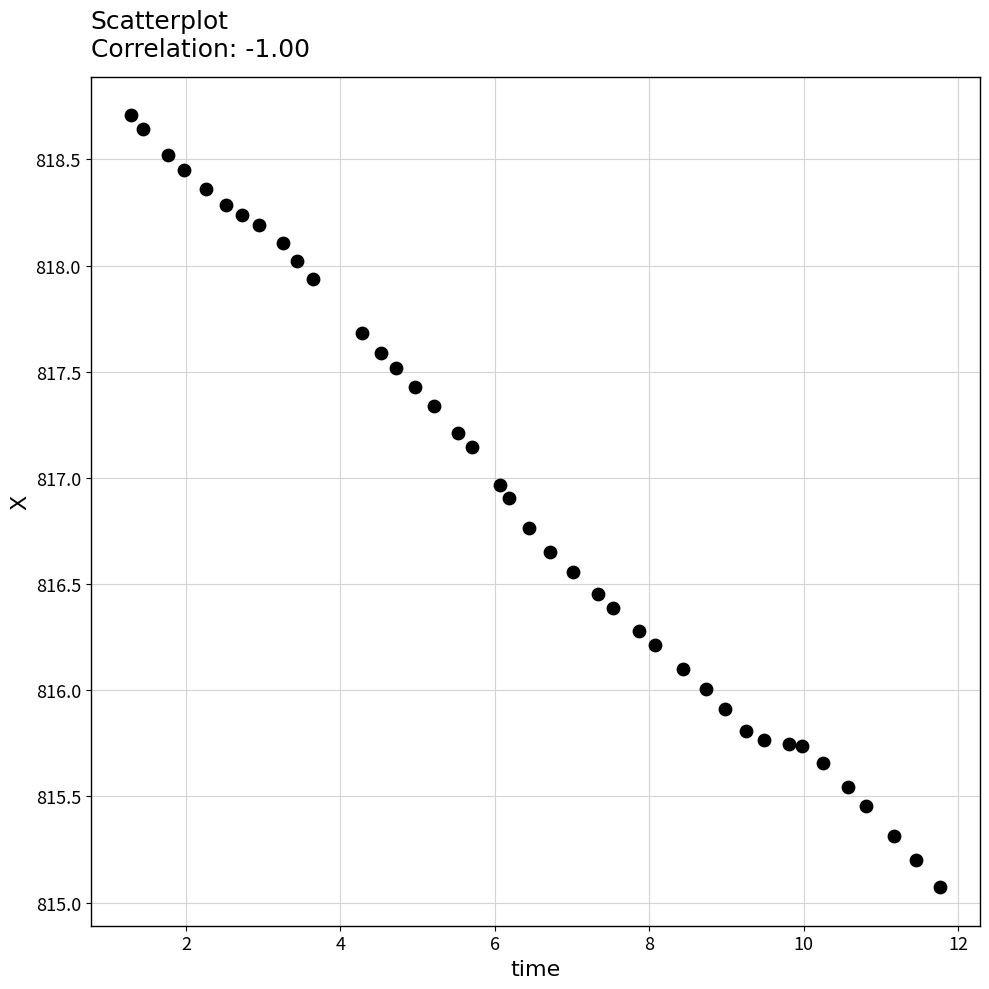

What is the range of Y values (max minus min)?

3.6